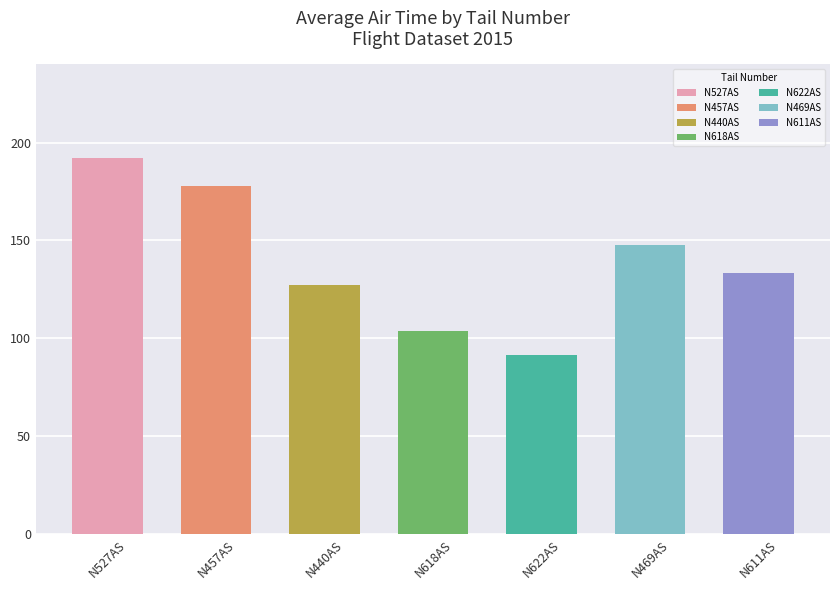

What is the change in value from N618AS to N611AS?

+29.5